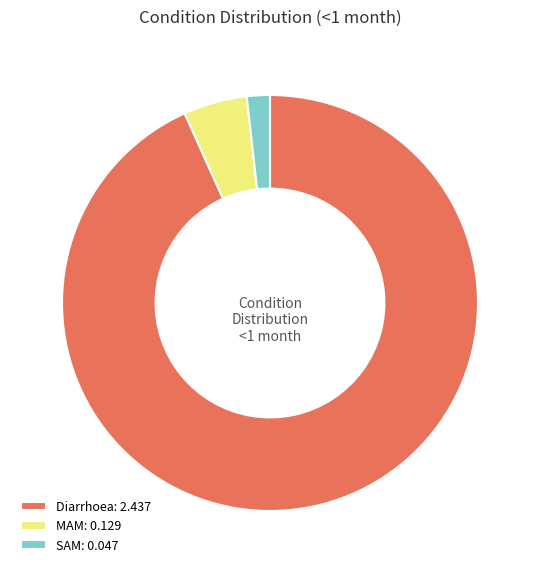

Which has a higher value, Diarrhoea or MAM?

Diarrhoea